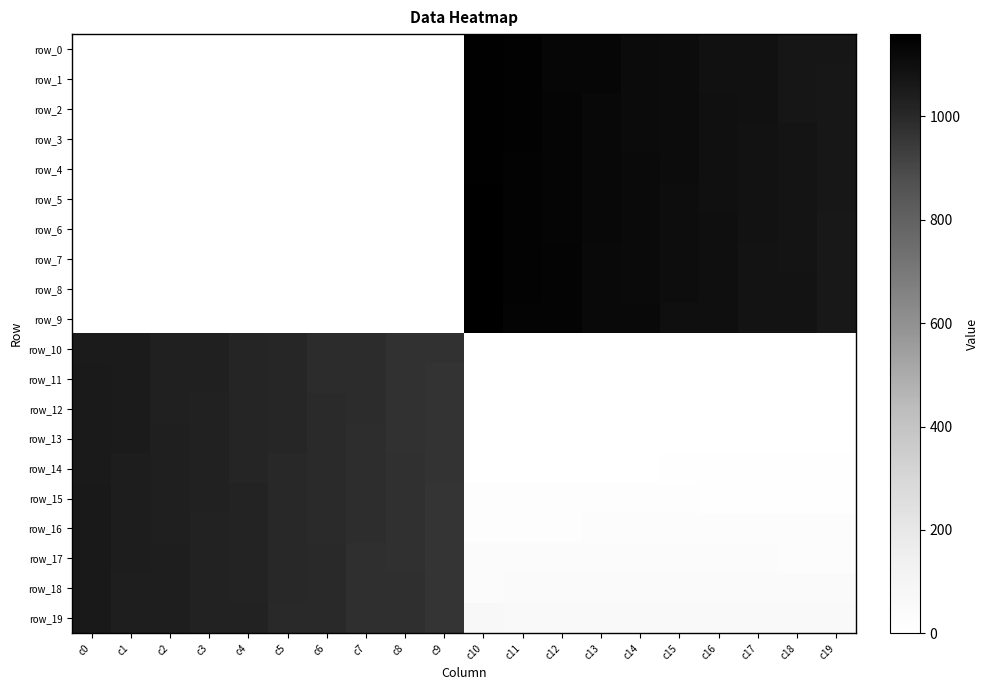

List the series in order of their peak value, highest first.

row_9, row_8, row_7, row_6, row_5, row_4, row_3, row_2, row_1, row_0, row_19, row_18, row_17, row_16, row_15, row_14, row_13, row_12, row_11, row_10